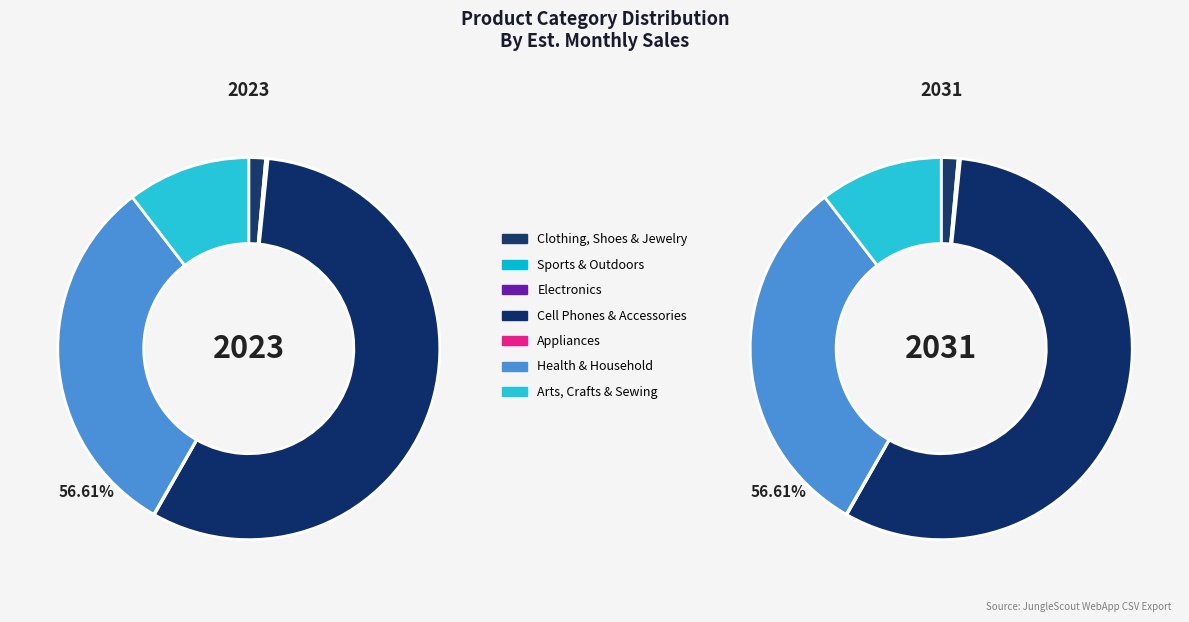

Is there any slice that represents more than half of the pie?

Yes